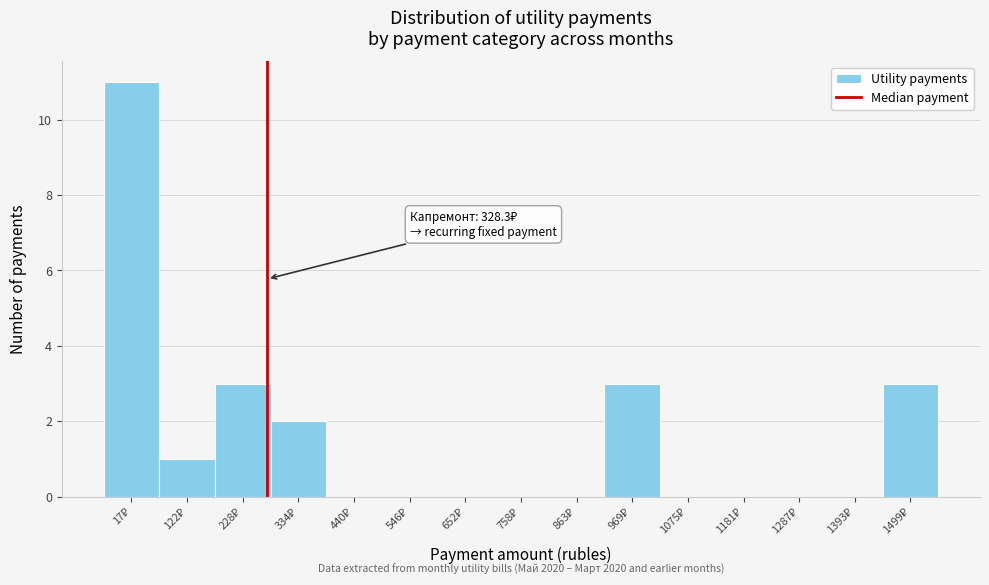

What is the greatest value displayed?

11